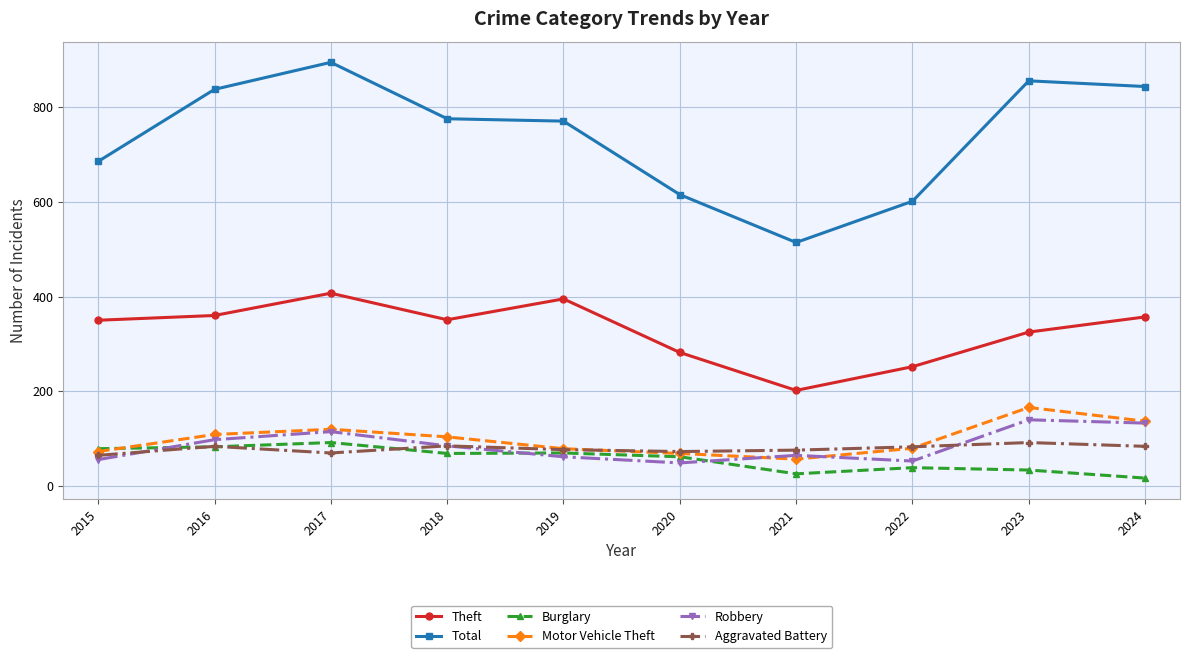

True or false: Theft and Burglary intersect in this chart.

False